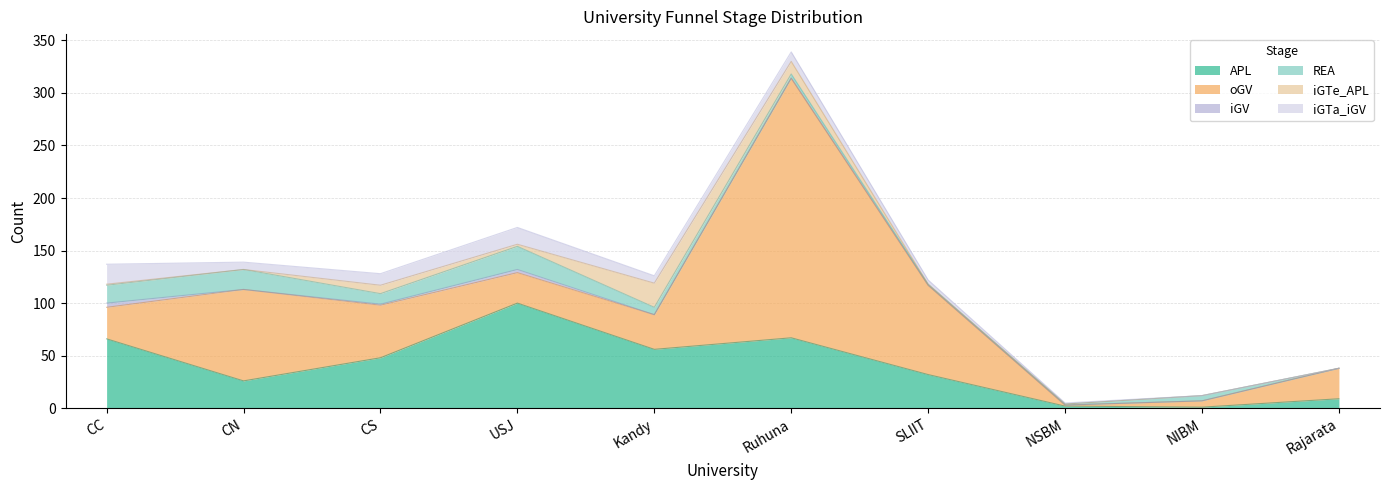

How many interior local valleys does the REA series have?

1